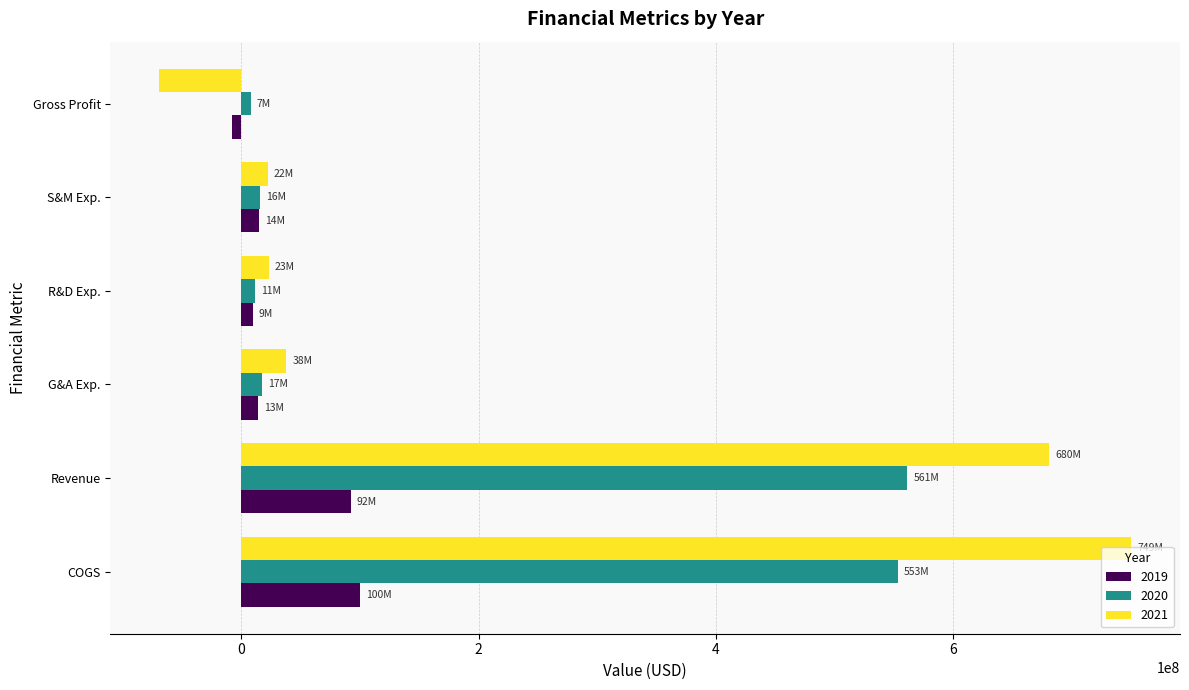

What is the spread (max minus min) of values at COGS?

649842000